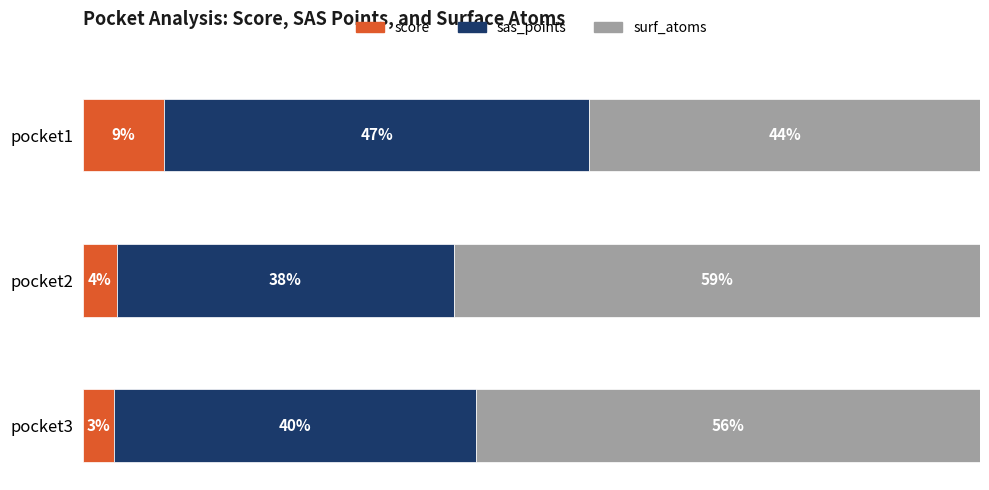

What are all the series names shown in the legend?

score, sas_points, surf_atoms